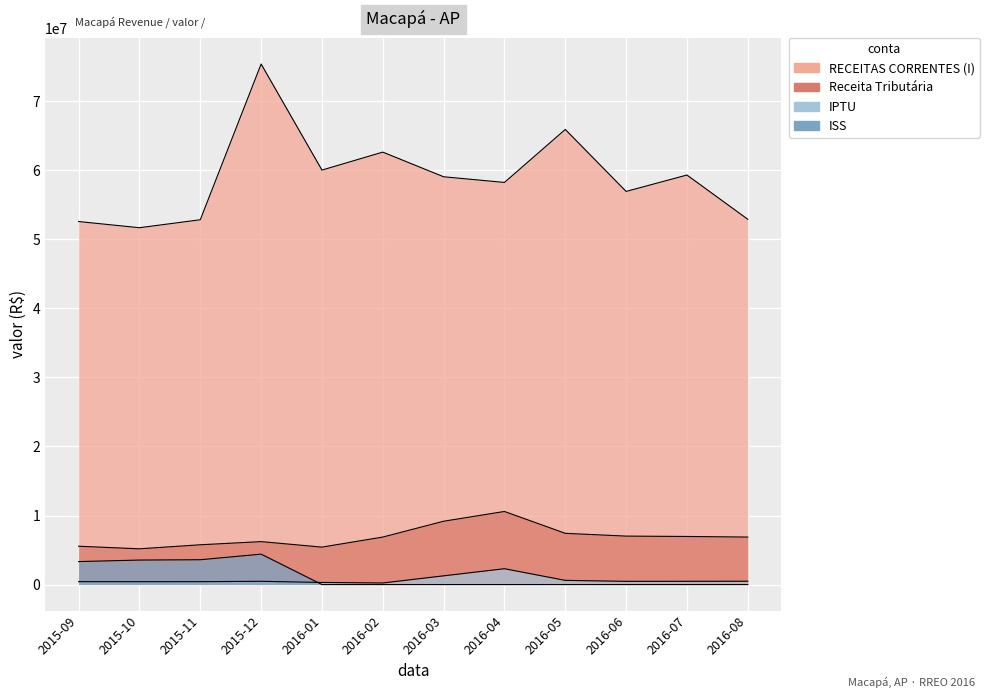

Between 2016-04 and 2016-02, which is larger?

2016-02